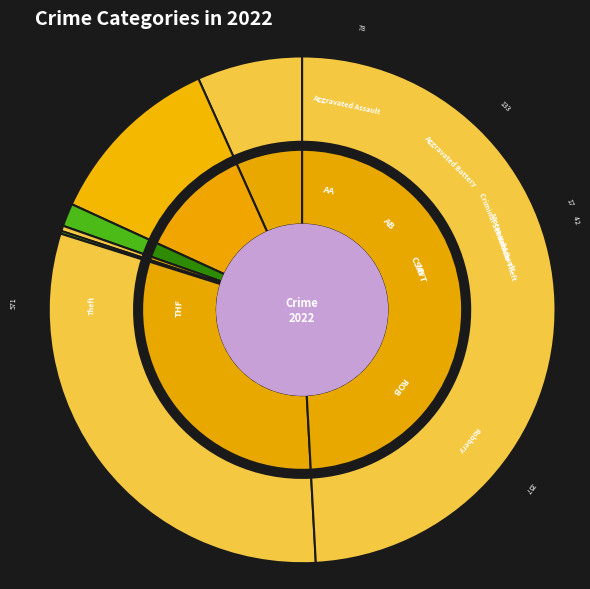

Do Robbery and Criminal Sexual Assault together represent more than half of the pie?

No